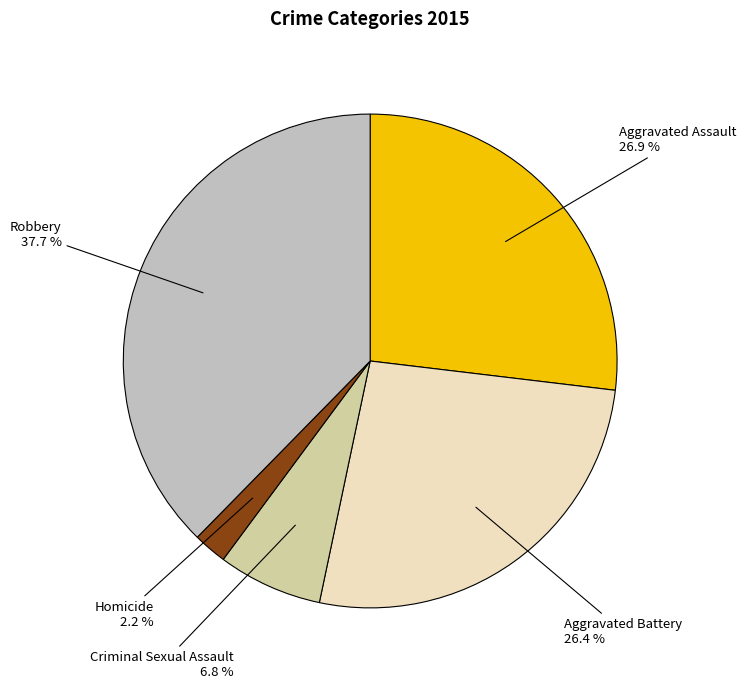

How many segments does this pie chart have?

5